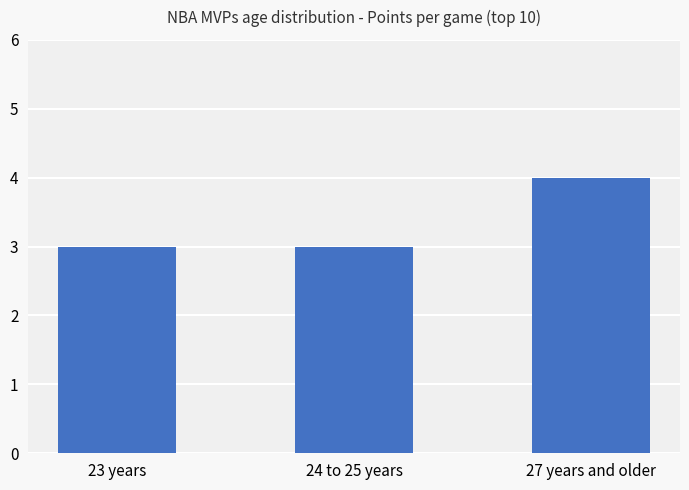

Which category has the highest value across all series?

27 years and older